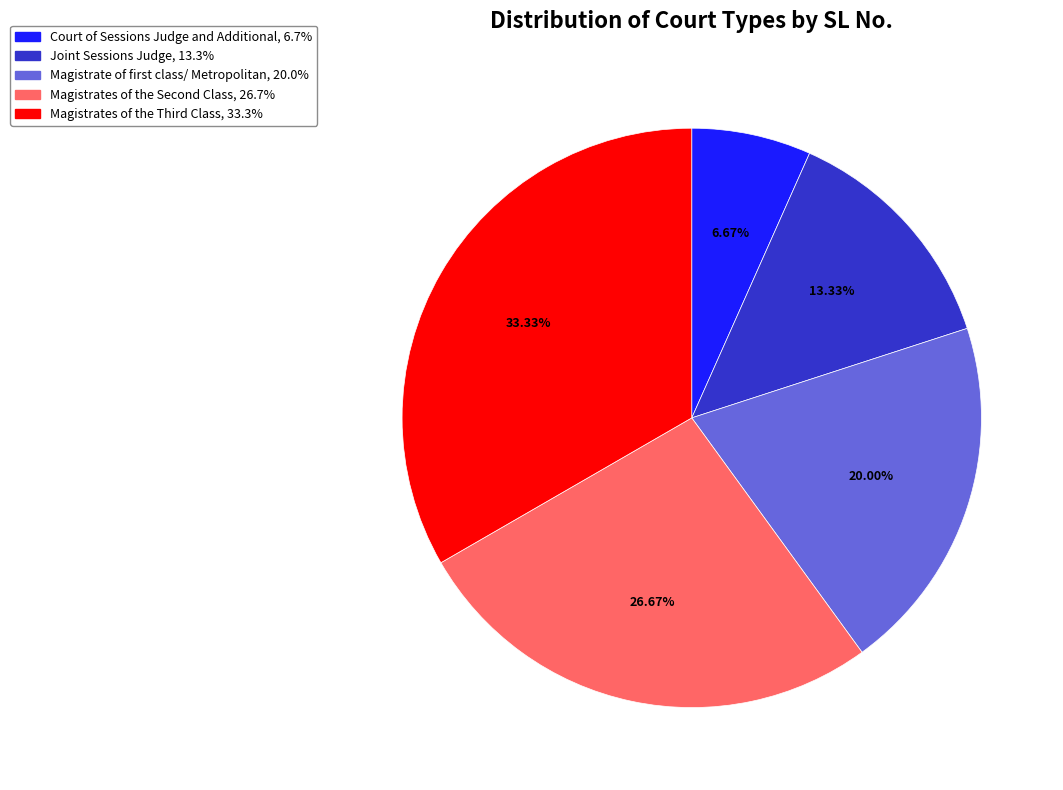

To the nearest percent, what is the average slice percentage?

20%